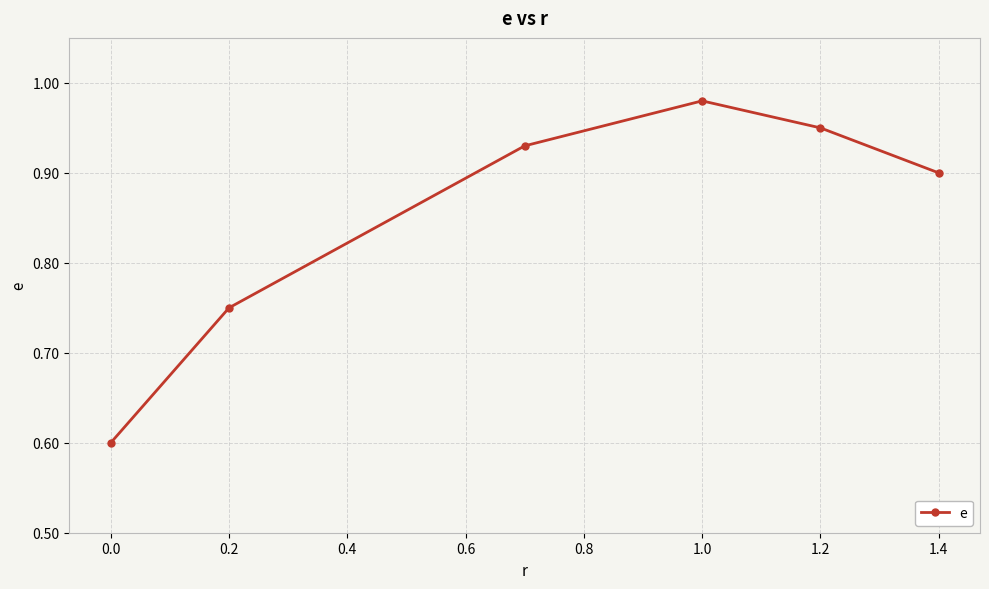

How many points are higher than both their immediate neighbors (excluding endpoints)?

1